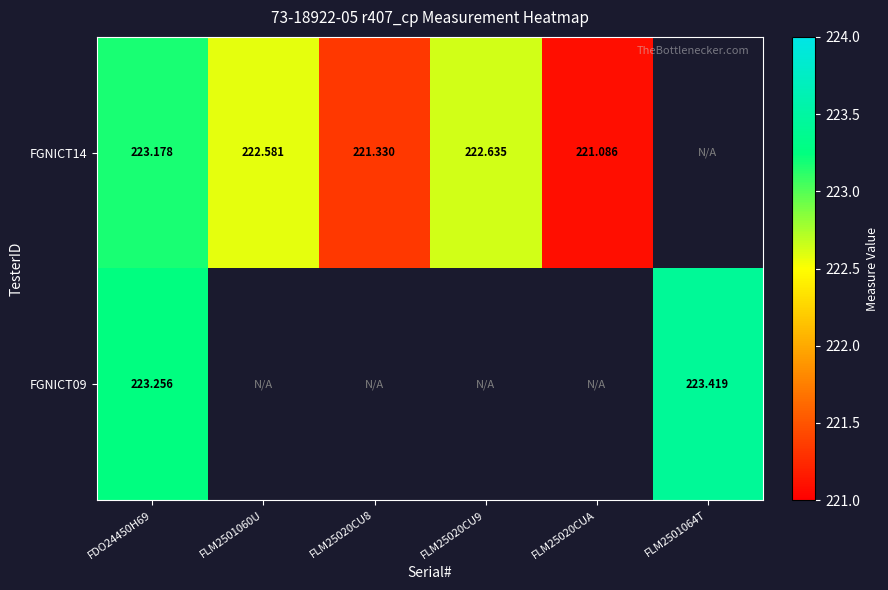

What is the greatest value displayed?

223.4